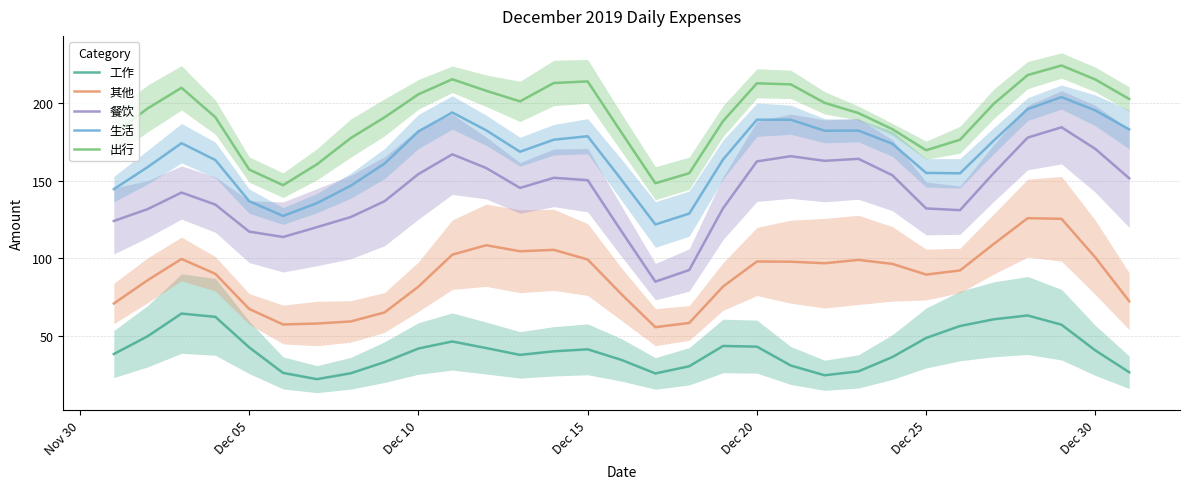

What is the difference between the maximum and second lowest values in the 生活 series?

76.8